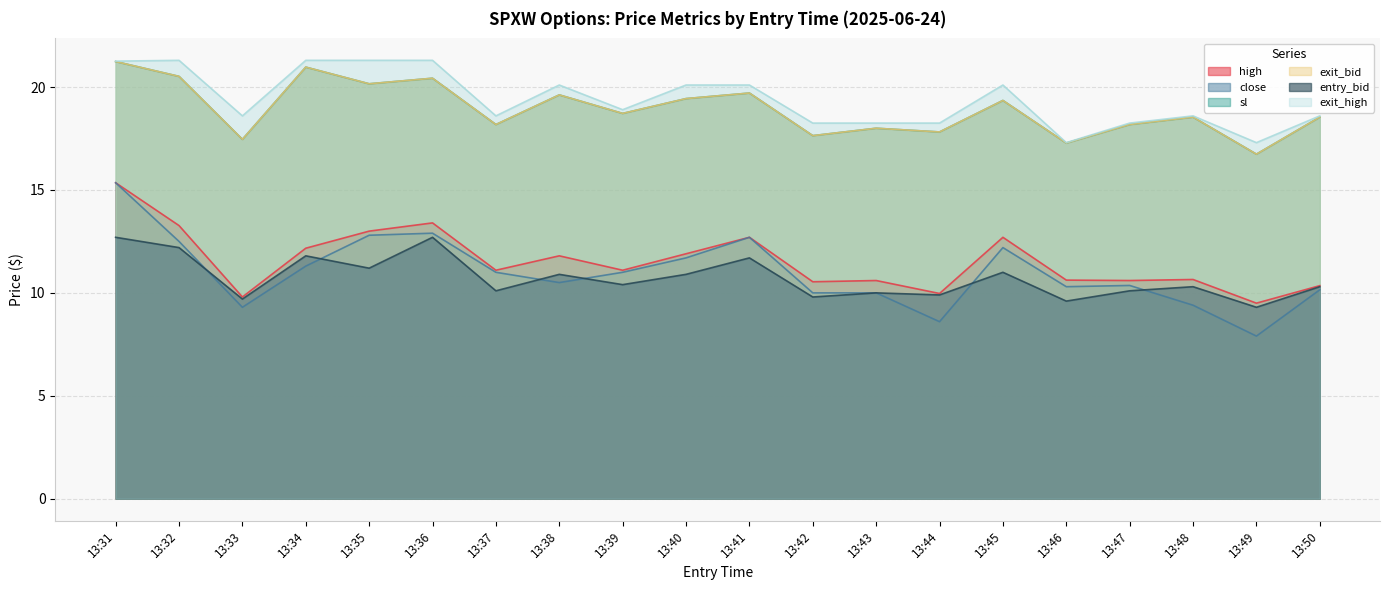

Read the entry_bid value at 13:47.

10.1